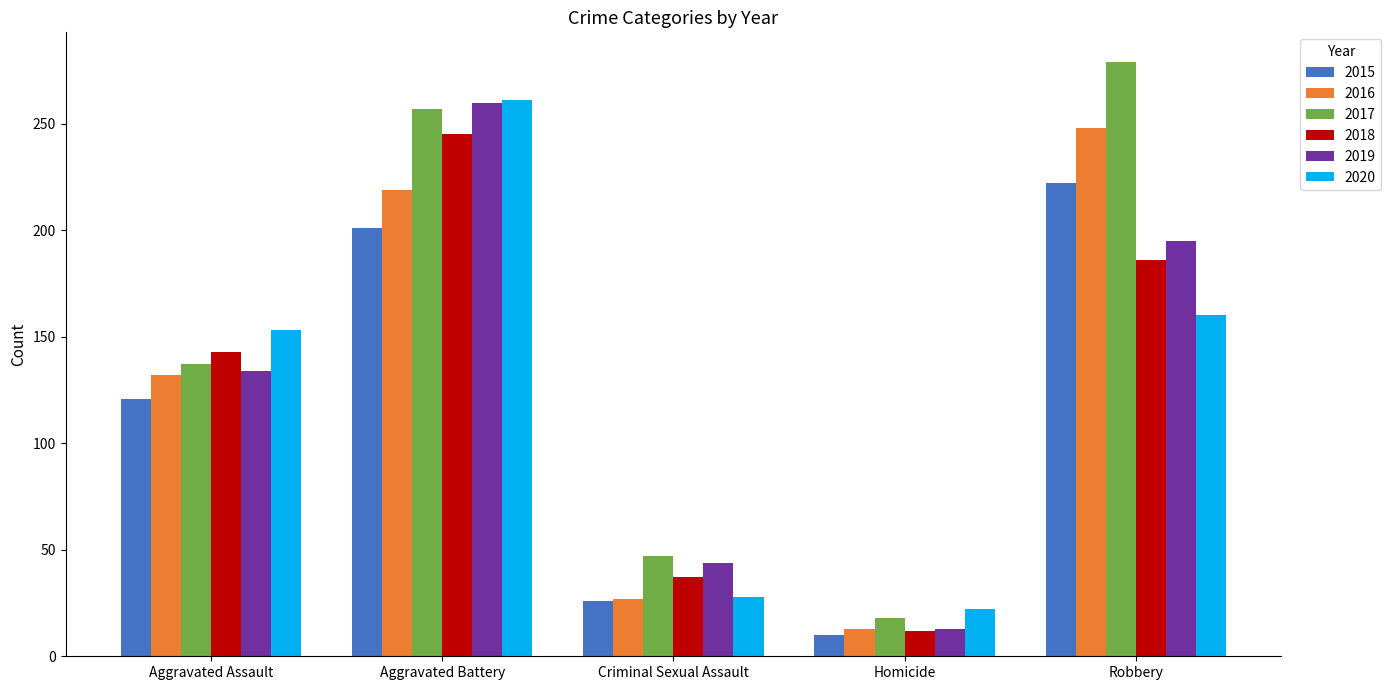

Which category has the lowest value in the 2019 series?

Homicide